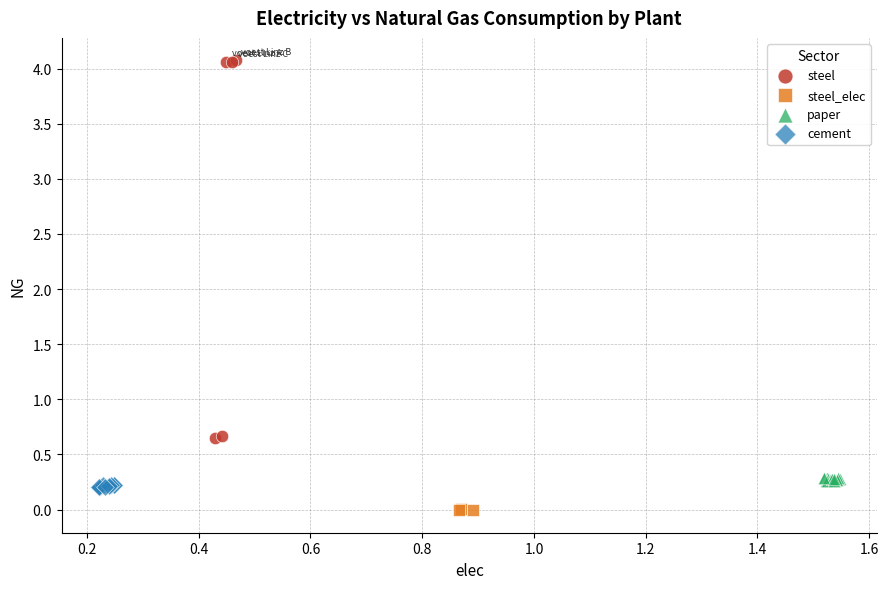

Which series has the widest spread of Y values?

steel